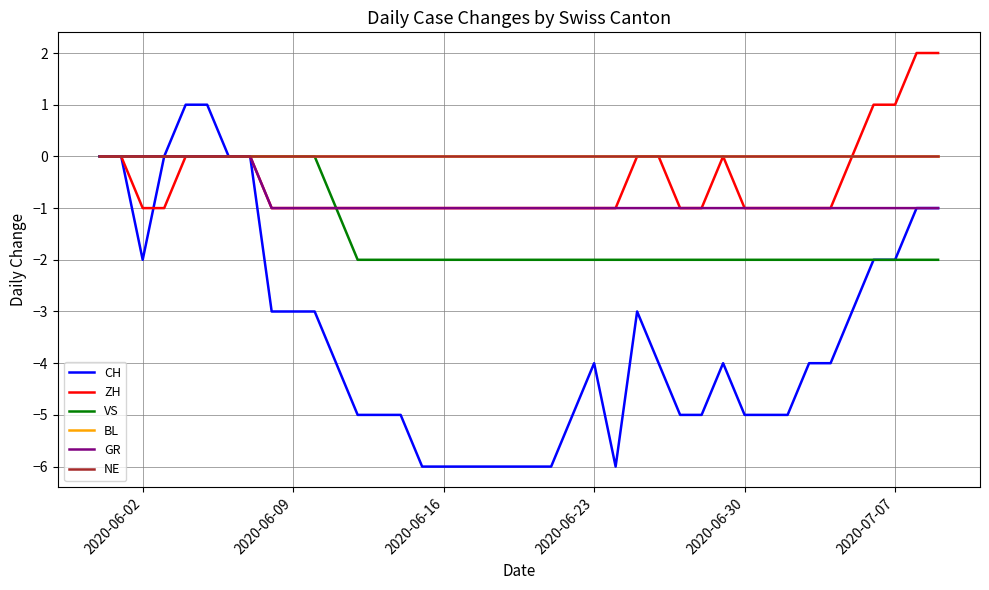

True or false: VS and GR intersect in this chart.

False